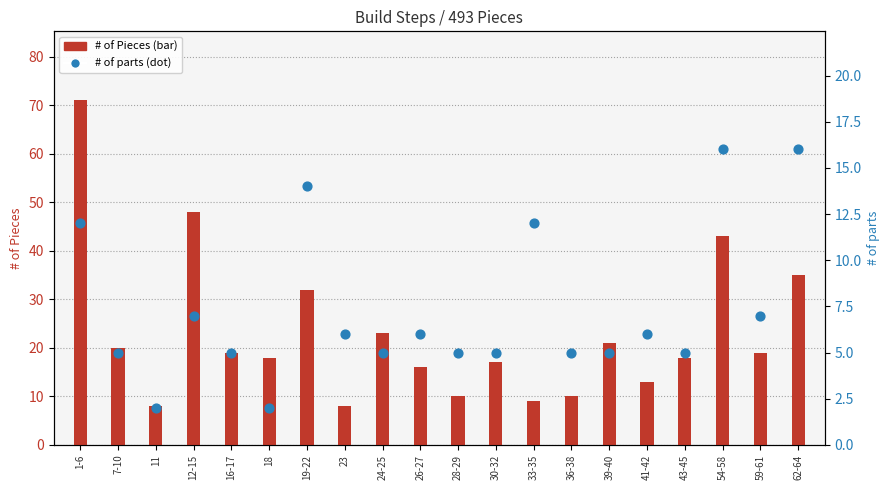

Is the value of # of Pieces at 16-17 greater than the value of # of parts at 30-32?

Yes